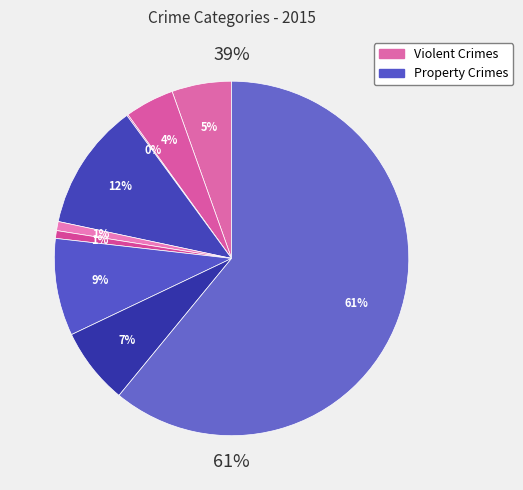

To the nearest percent, what is the combined percentage of Burglary and Robbery?

19%